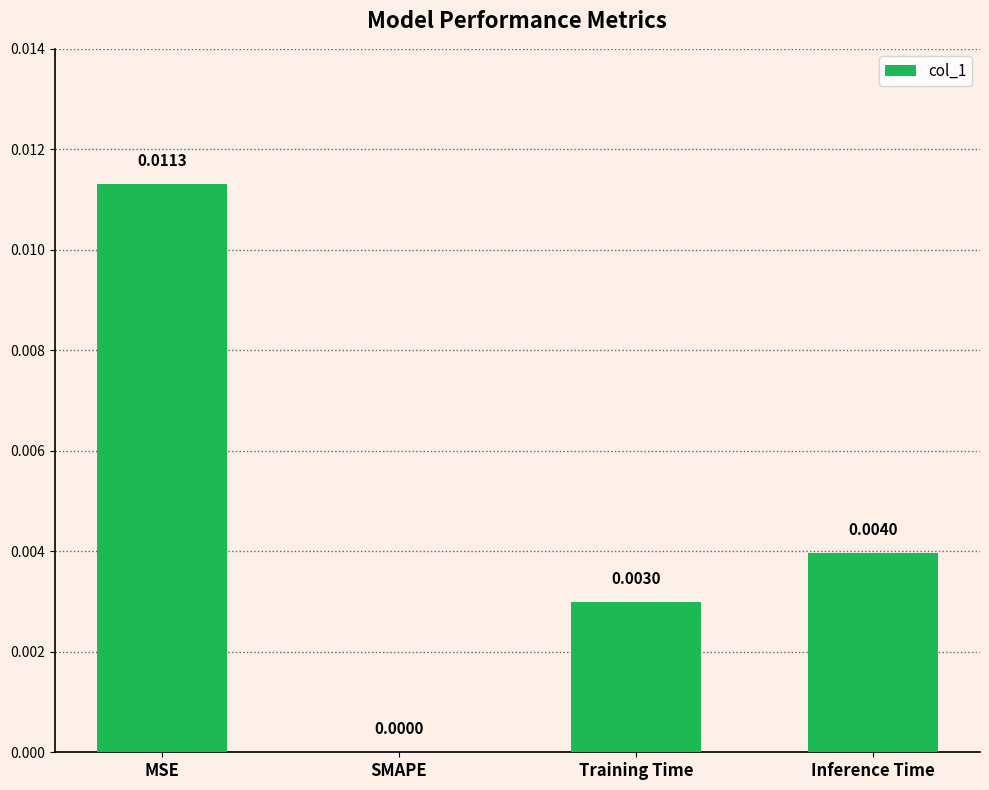

Between Training Time and Inference Time, which is larger?

Inference Time